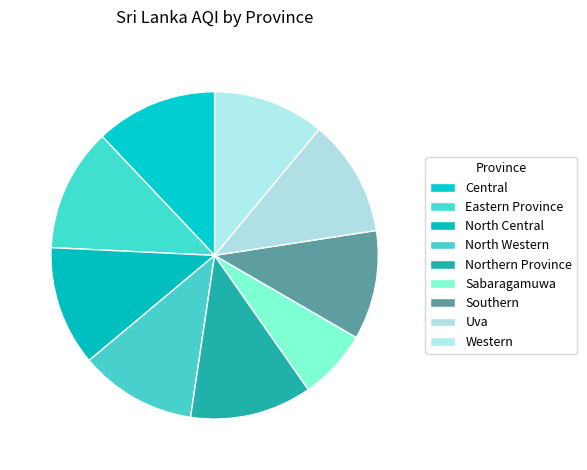

How many segments does this pie chart have?

9